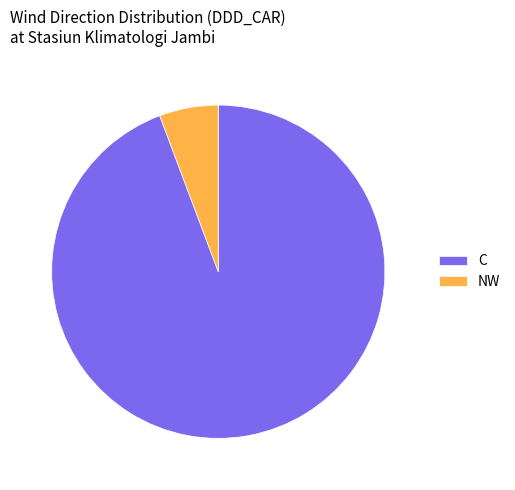

Which slice is the largest?

C